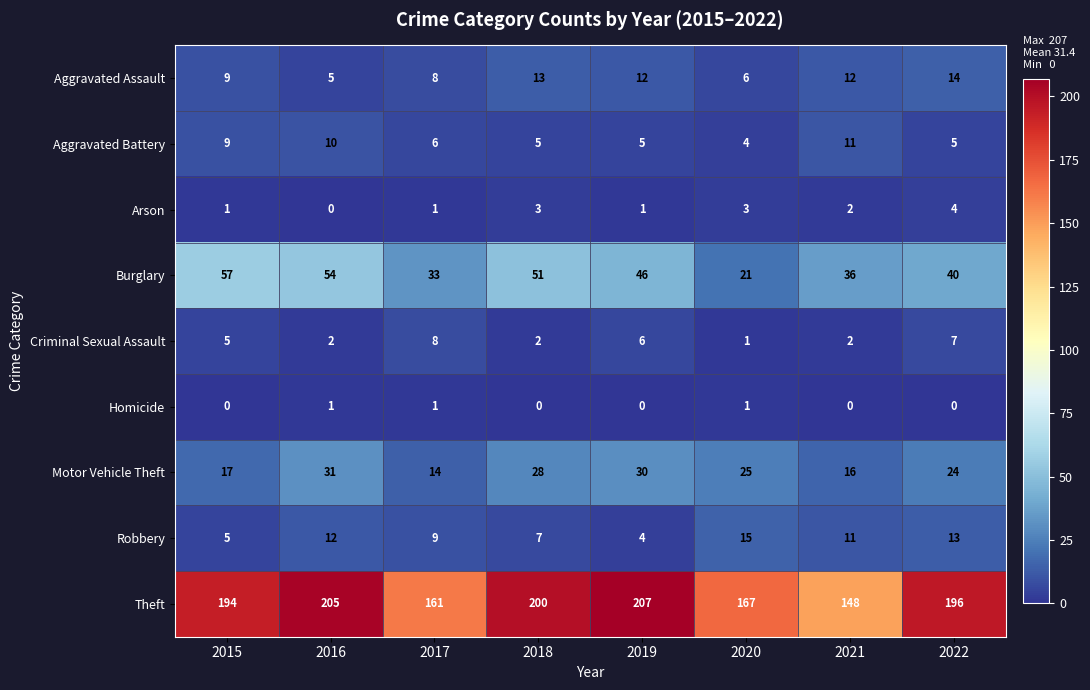

Read the Burglary value at 2021, to the nearest 10.

40